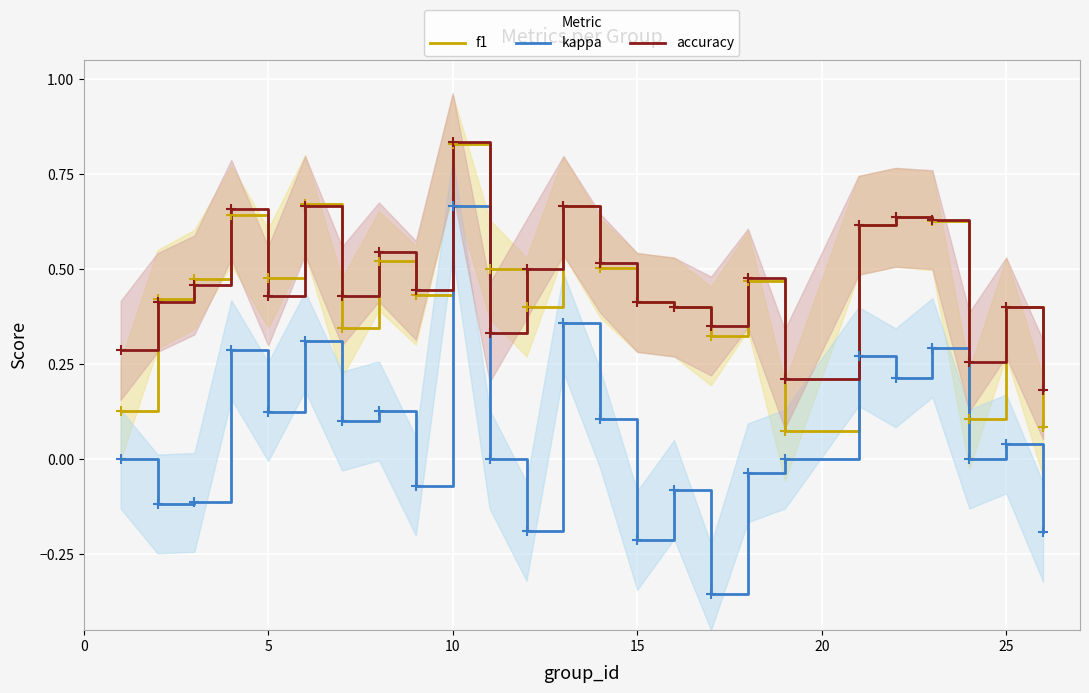

True or false: accuracy and kappa intersect in this chart.

False